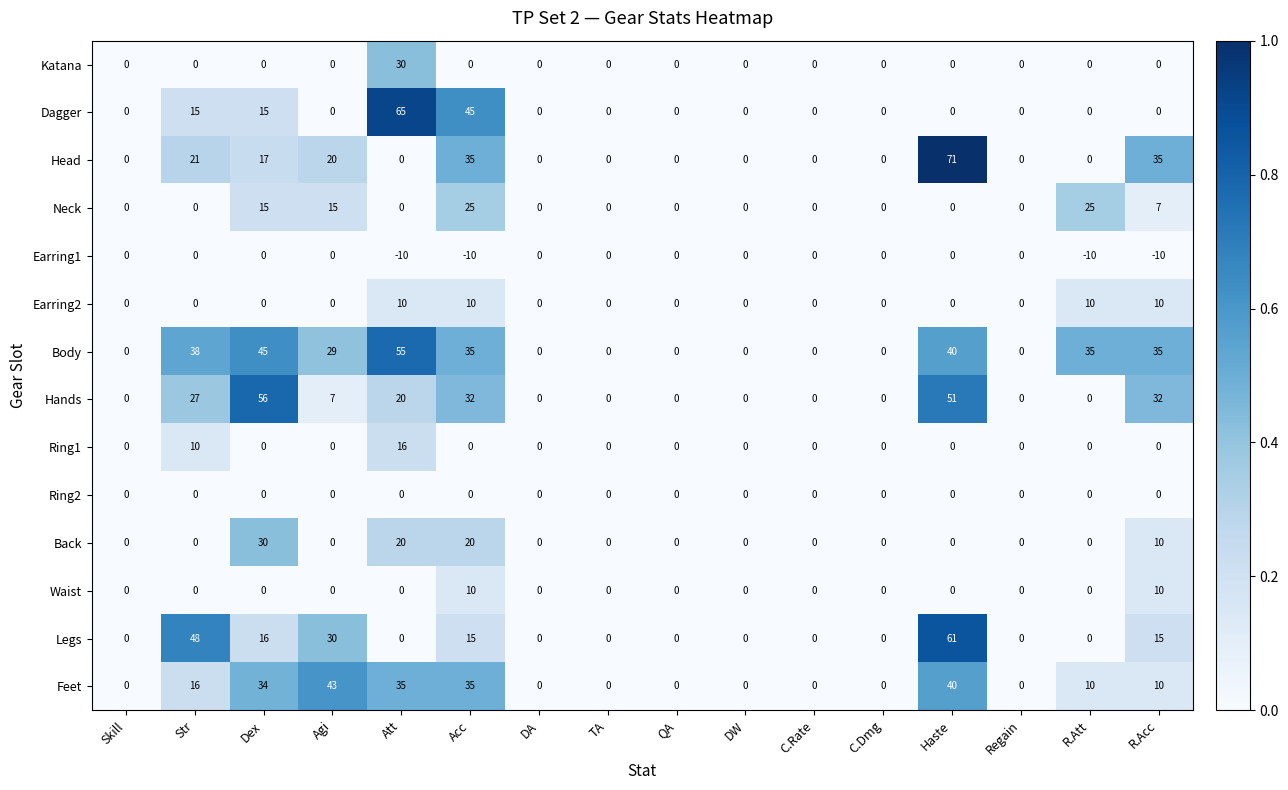

What is the greatest value displayed?

71